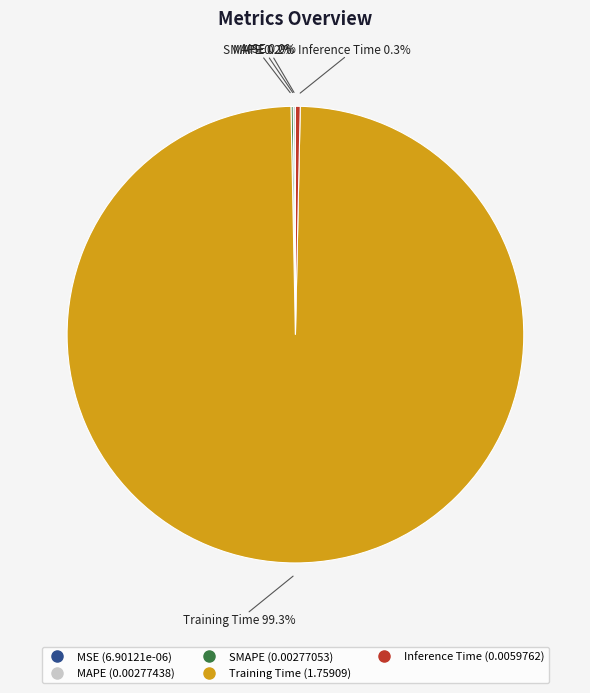

Which slice is the largest?

Training Time